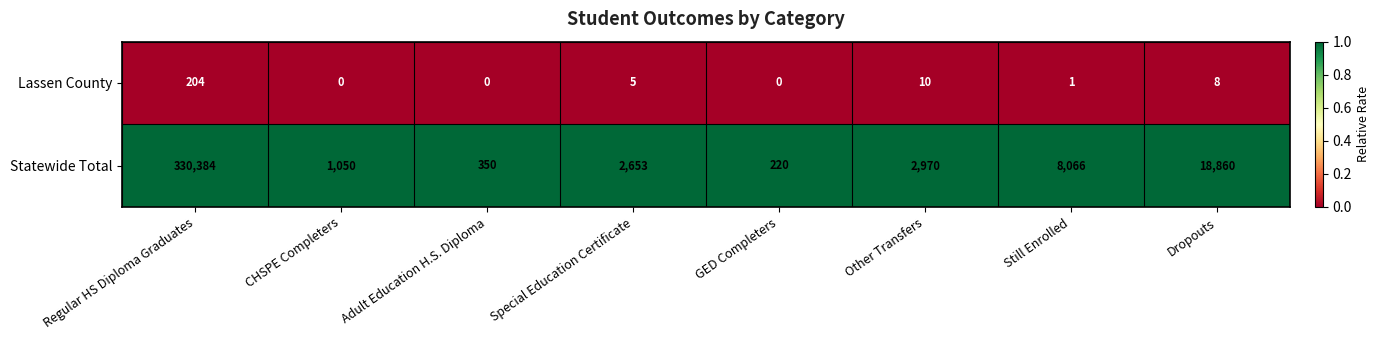

Reading left to right, transcribe all the data shown in this chart.

Lassen County: 204	0	0	5	0	10	1	8
Statewide Total: 330384	1050	350	2653	220	2970	8066	18860